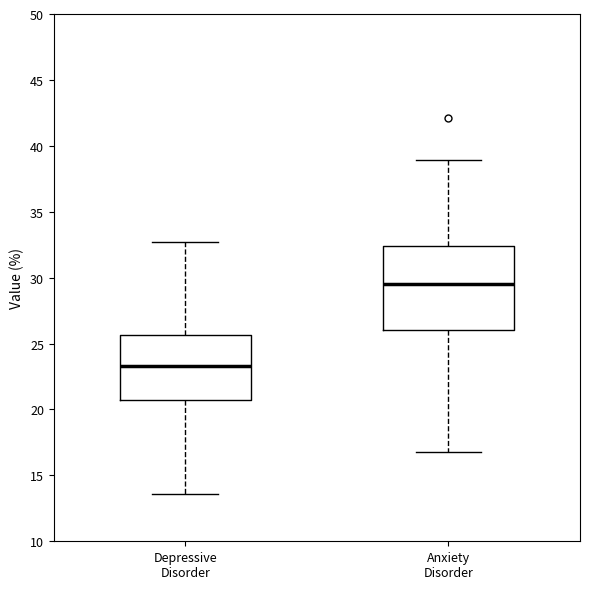

Comparing the boxes themselves (not the whiskers), which one is the tallest?

Anxiety Disorder